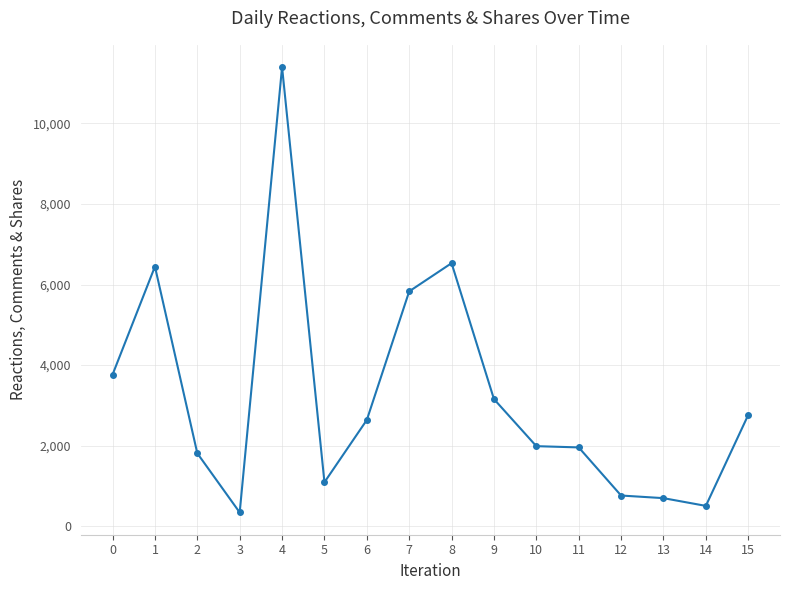

What is the average value?

3231